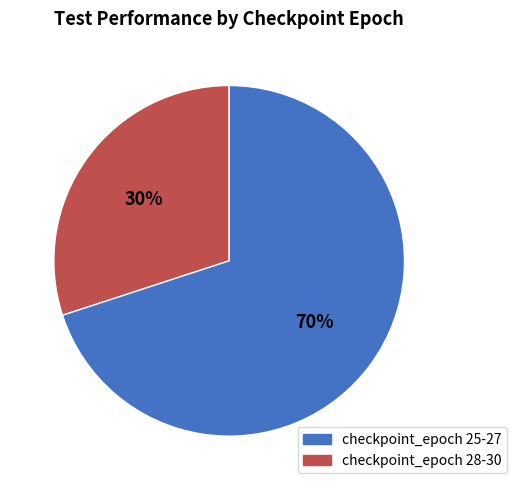

To the nearest percent, what is the difference between the largest and smallest slice percentages?

40%